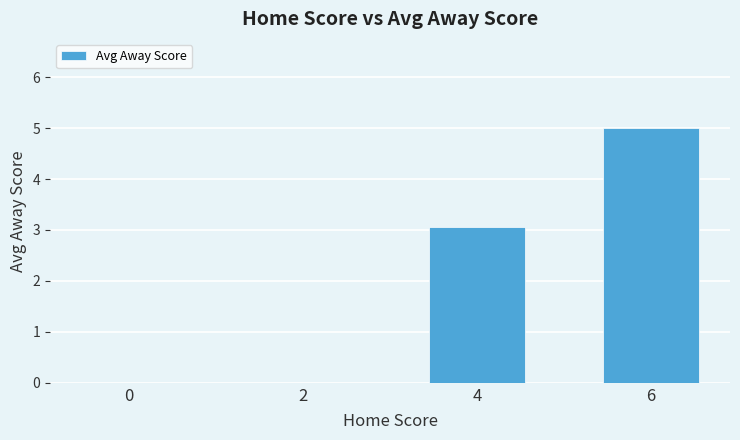

Where is the data nearest to the value 2?

4